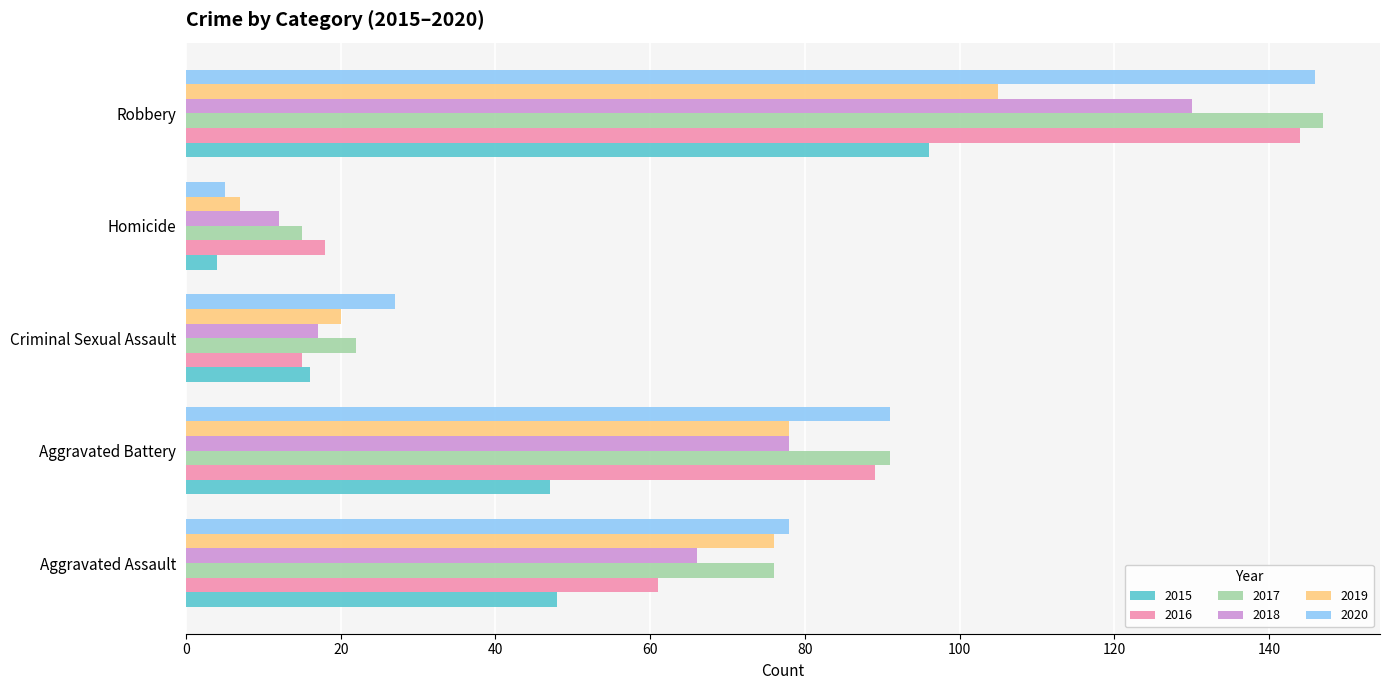

Rank the categories by 2018 value from highest to lowest.

Robbery, Aggravated Battery, Aggravated Assault, Criminal Sexual Assault, Homicide